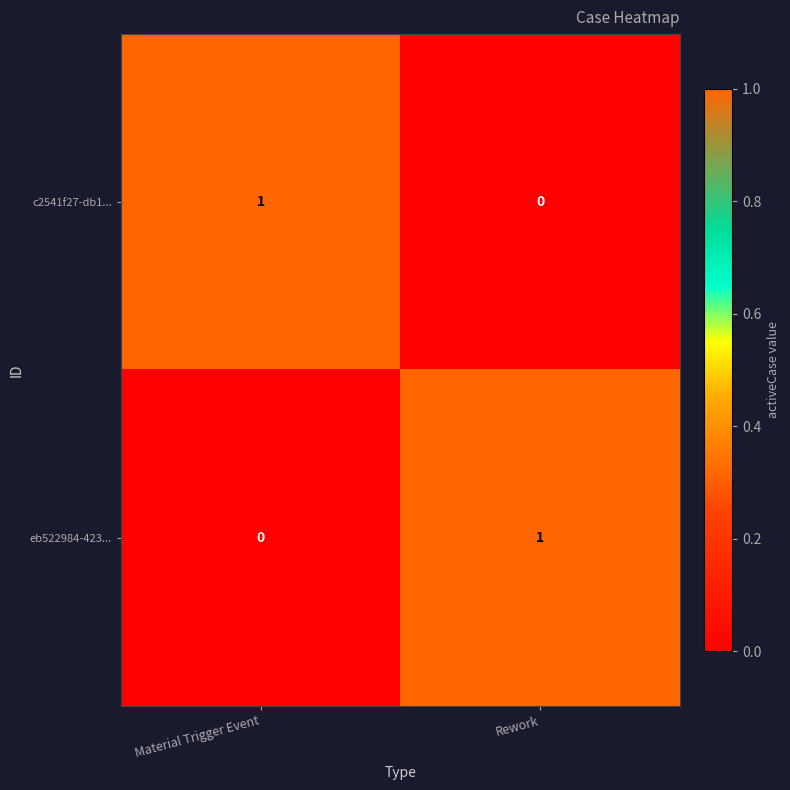

Is the value of c2541f27-db1... at Rework greater than the value of eb522984-423... at Rework?

No